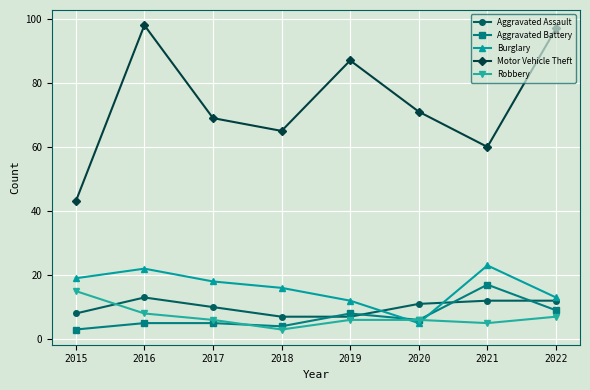

Which series has the widest spread of values?

Motor Vehicle Theft